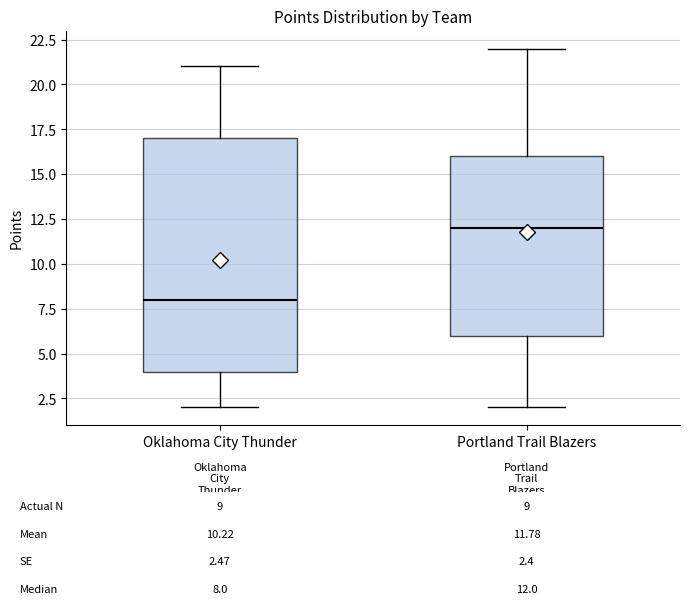

Which box's median line is the lowest?

Oklahoma City Thunder